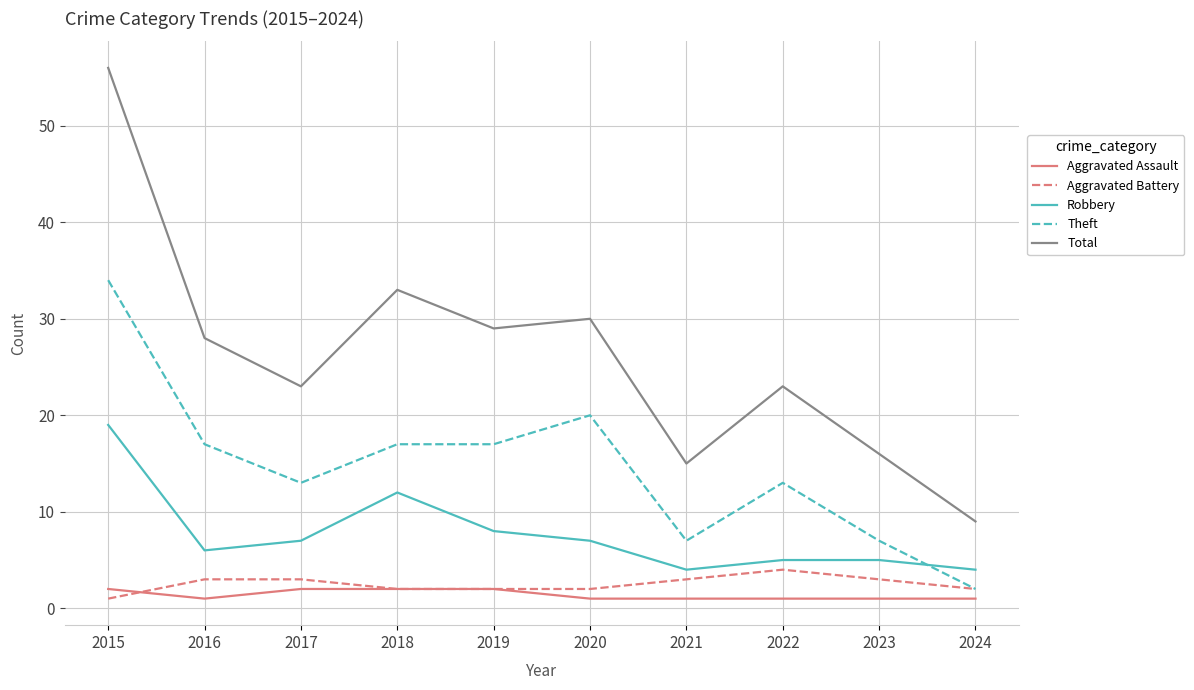

At which label does Robbery reach its peak?

2015